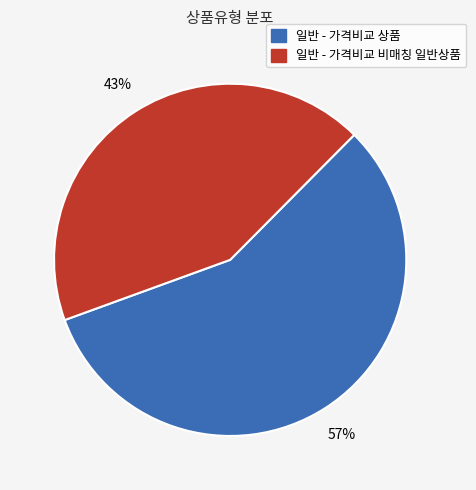

What is the majority slice?

일반 - 가격비교 상품